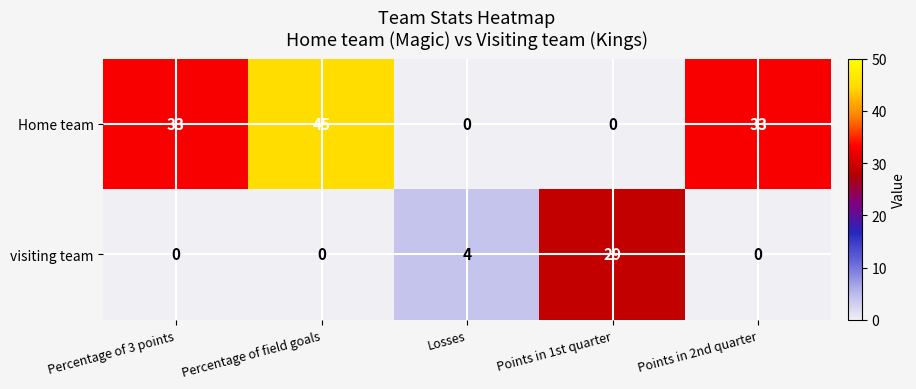

Reading right to left, what are all the values shown in this chart?

Home team: 33	0	0	45	33
visiting team: 0	29	4	0	0